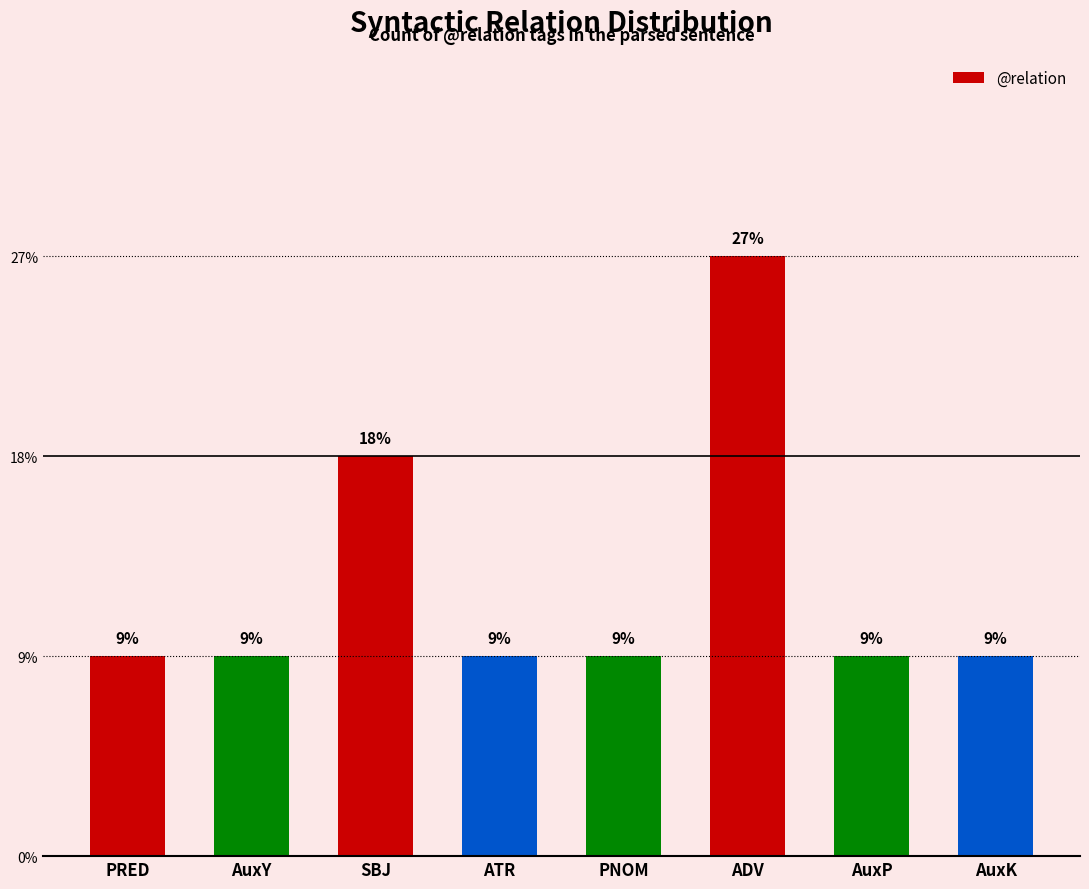

Does the chart contain any negative values?

No